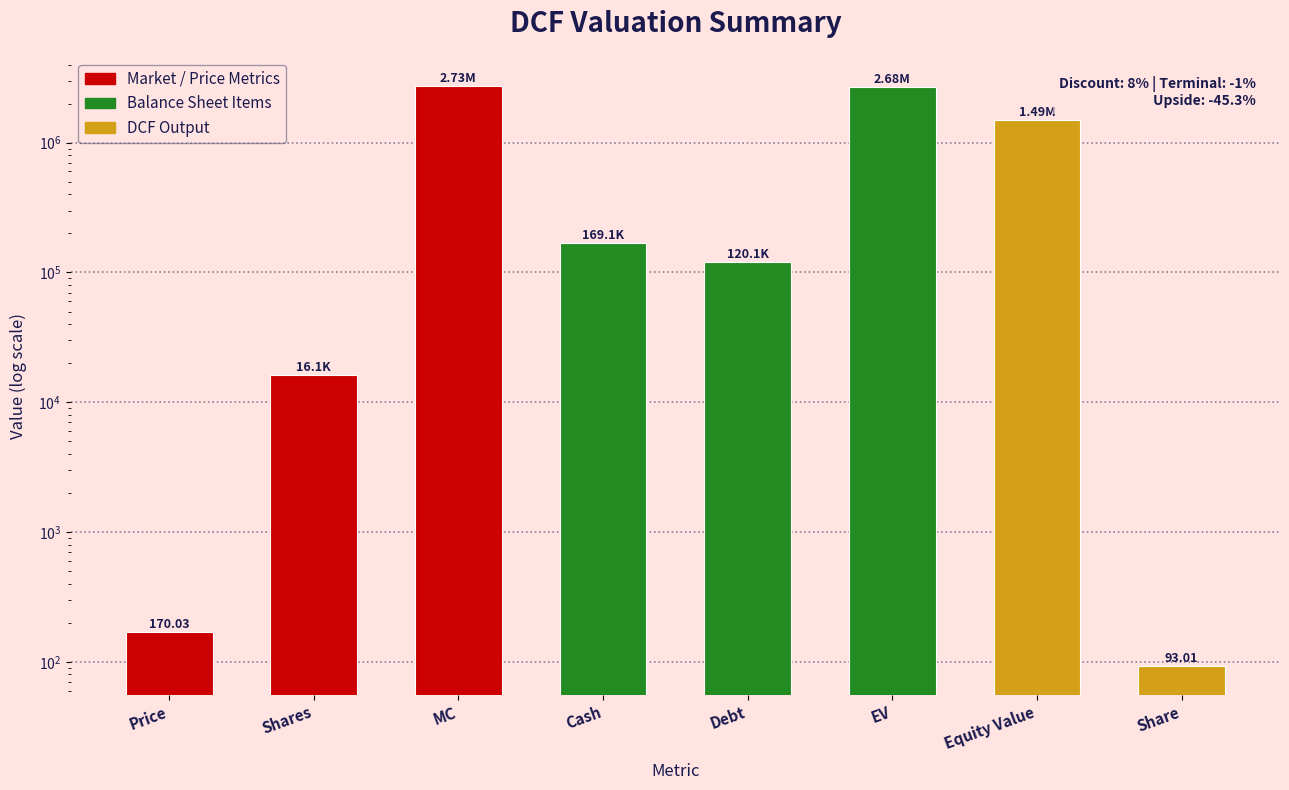

At which label does the data first exceed 169109?

MC